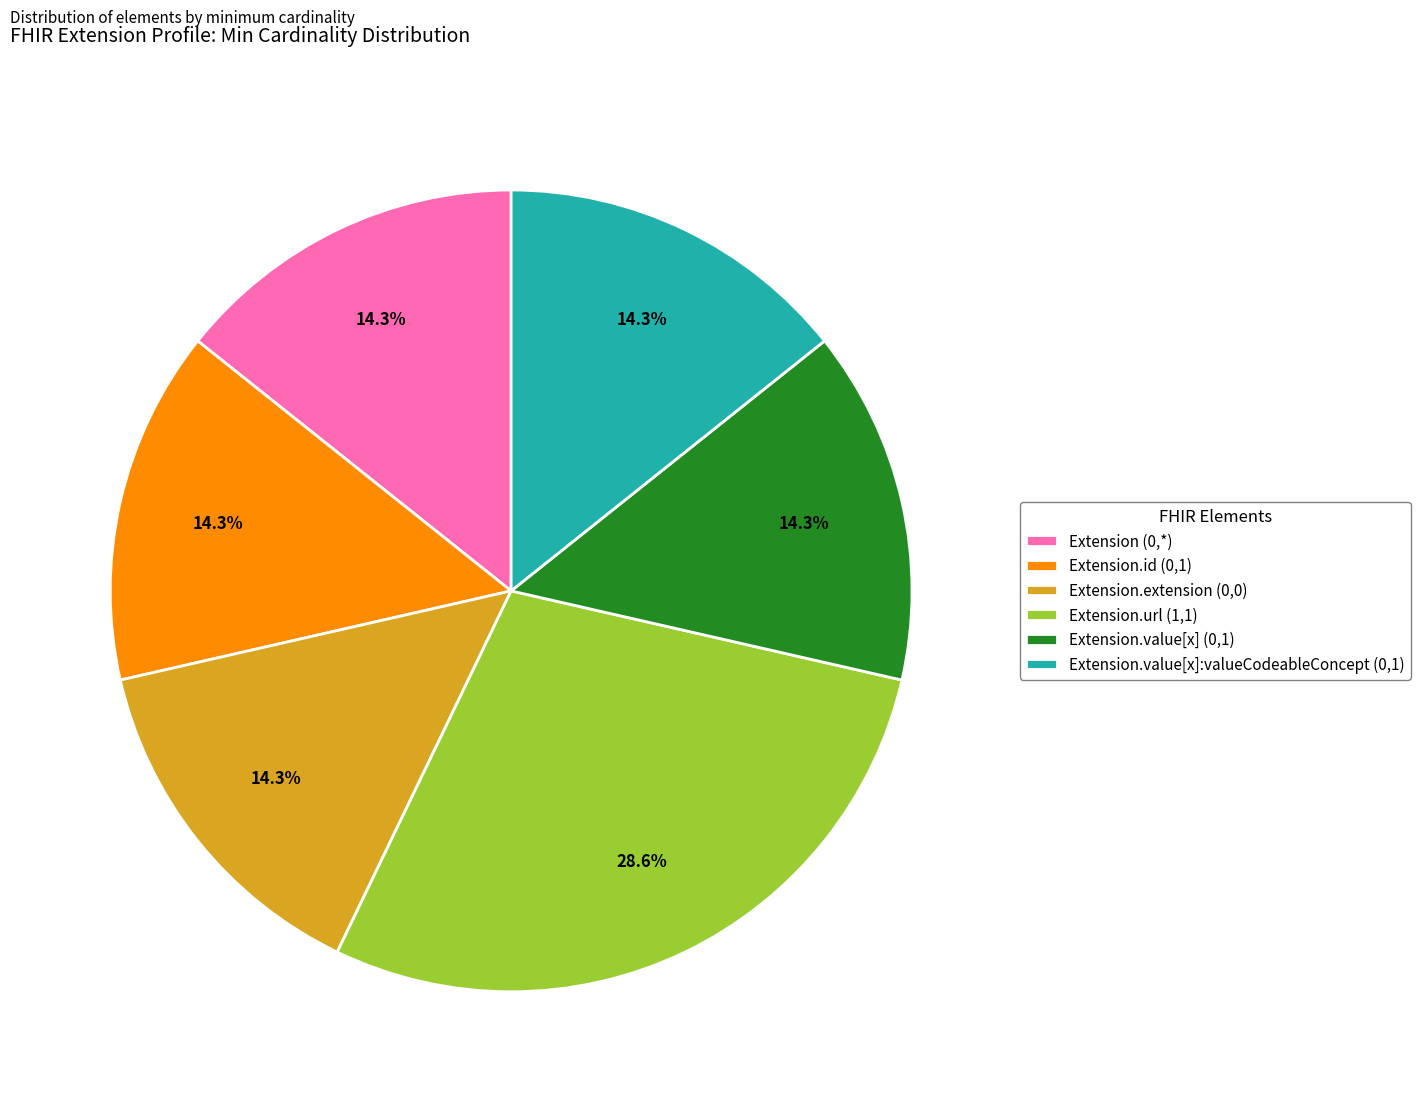

What is the ratio of the value at Extension (0,*) to the value at Extension.extension (0,0)?

1.0